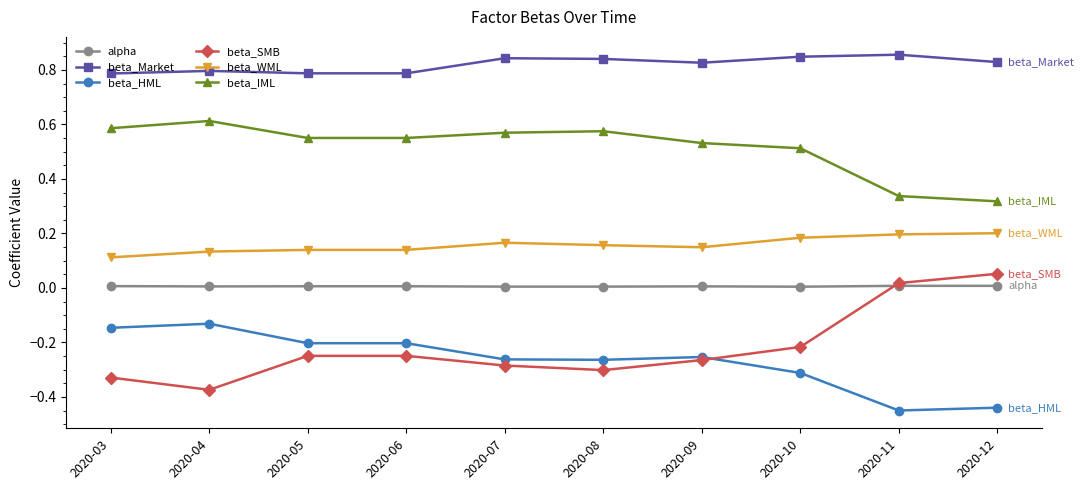

What are all the series names shown in the legend?

alpha, beta_Market, beta_HML, beta_SMB, beta_WML, beta_IML